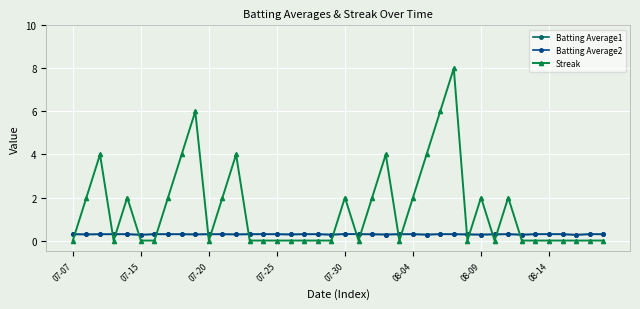

Which series has the largest total across all categories?

Streak